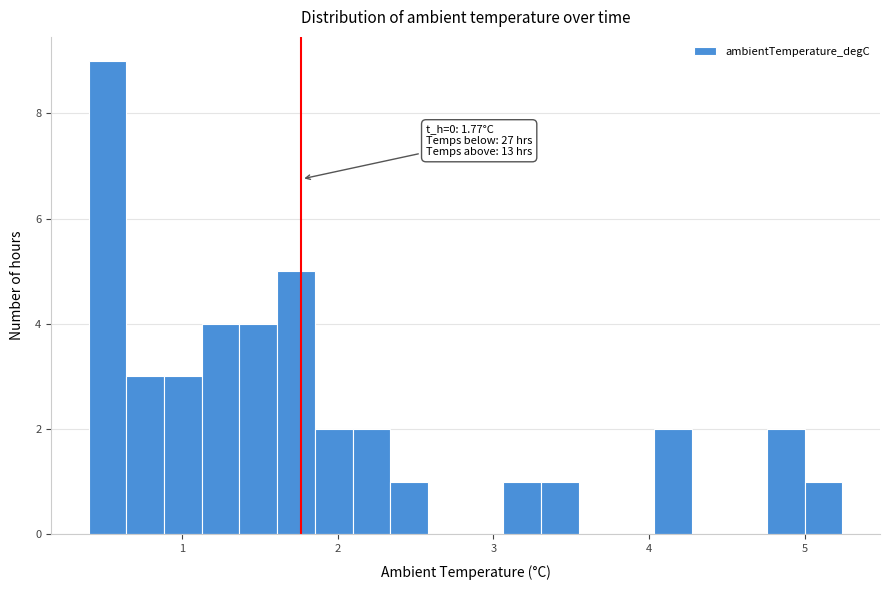

Read against the x-axis, roughly where is the centre of the tallest bar?

0.5